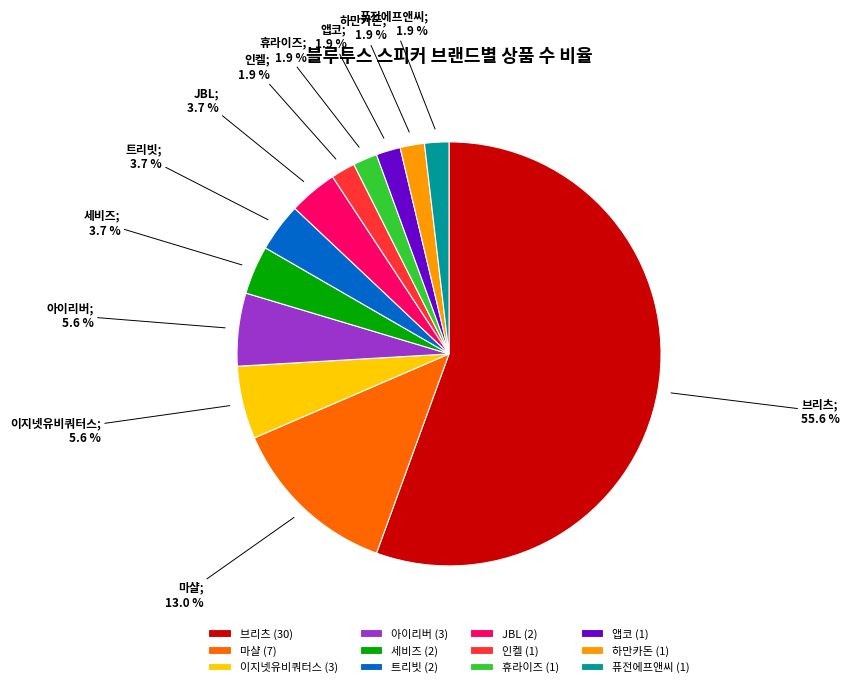

Does 브리츠 represent more than half of the total?

Yes